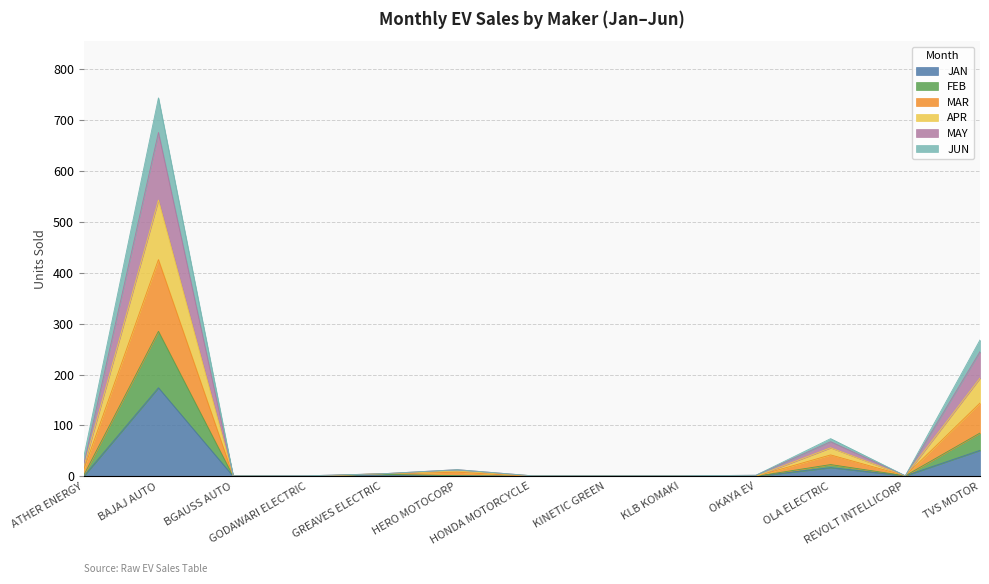

How many interior local peaks does the APR series have?

3